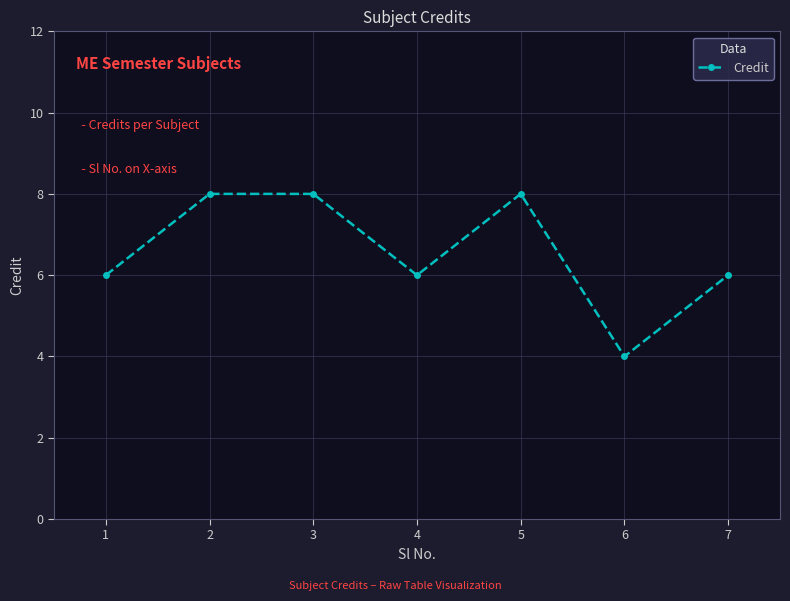

Which has a higher value, 2 or 7?

2